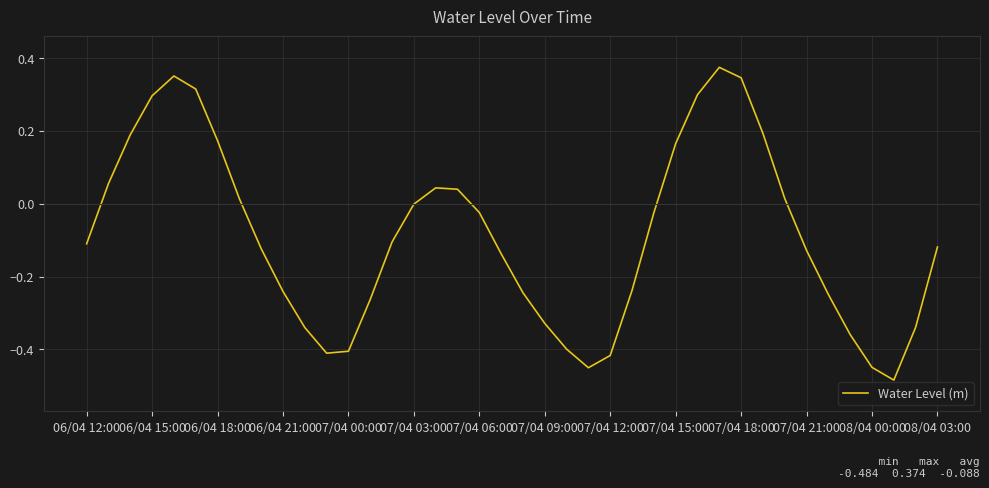

What is the difference between the maximum and second lowest values?

0.8